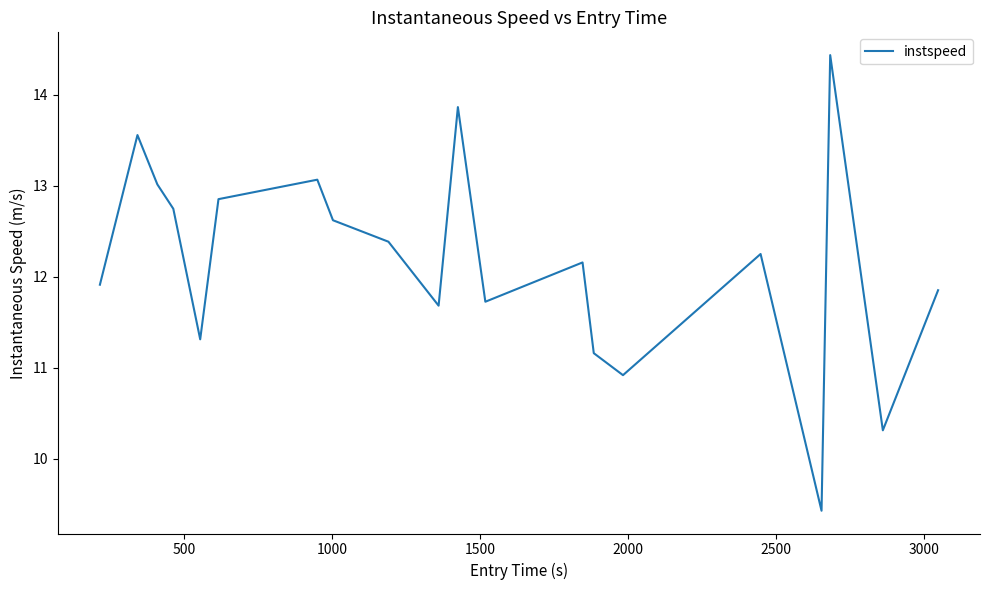

What is the smallest value displayed?

9.4